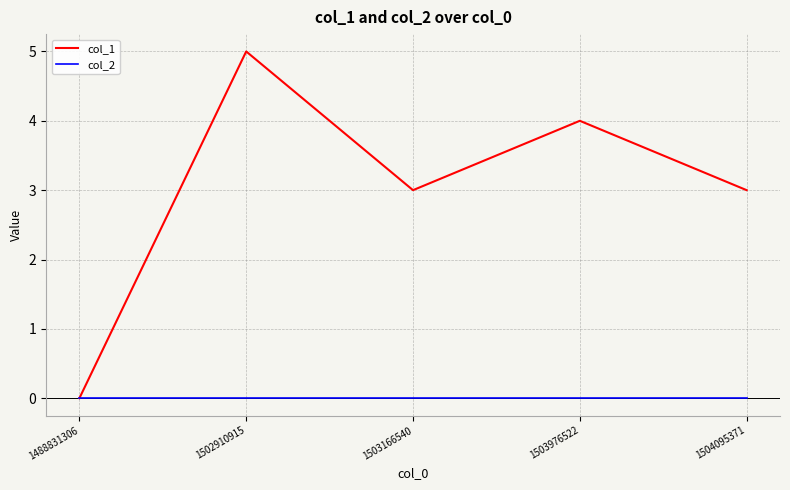

Which series has the largest total across all categories?

col_1